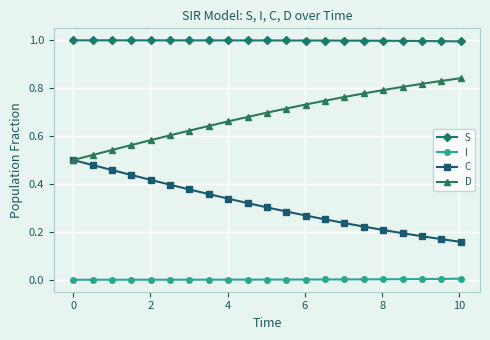

At how many categories does at least one series exceed 0?

21